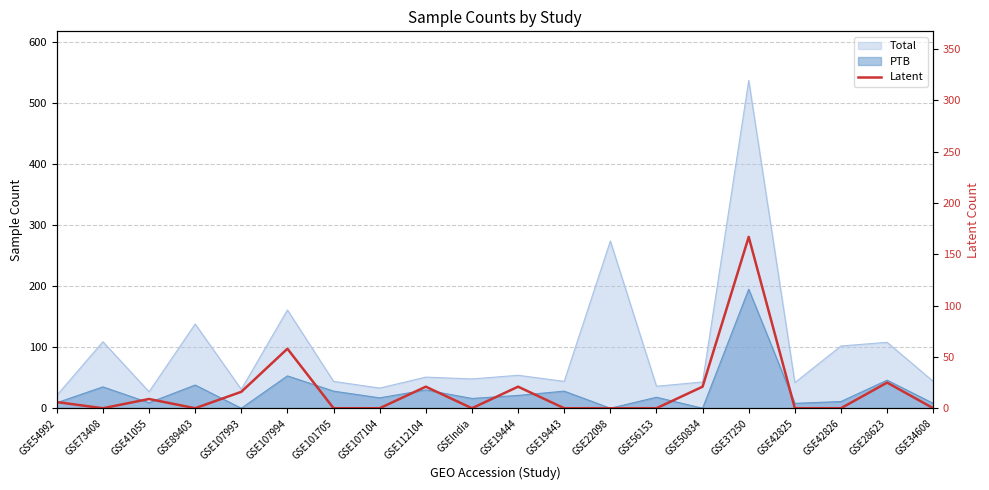

How many values exceed 0?

9